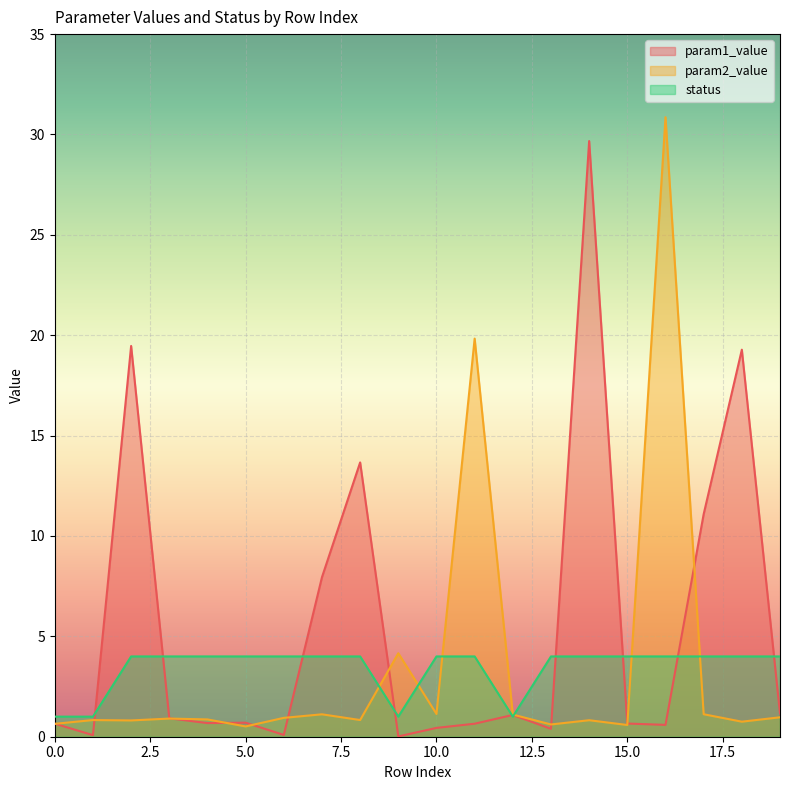

What is the difference between the param2_value values at 4 and 17?

0.3